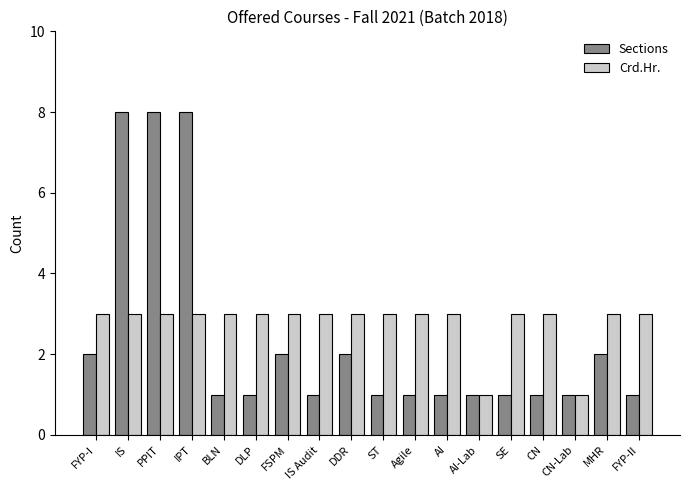

The Crd.Hr. series shows 5 at FSPM. True or false?

False